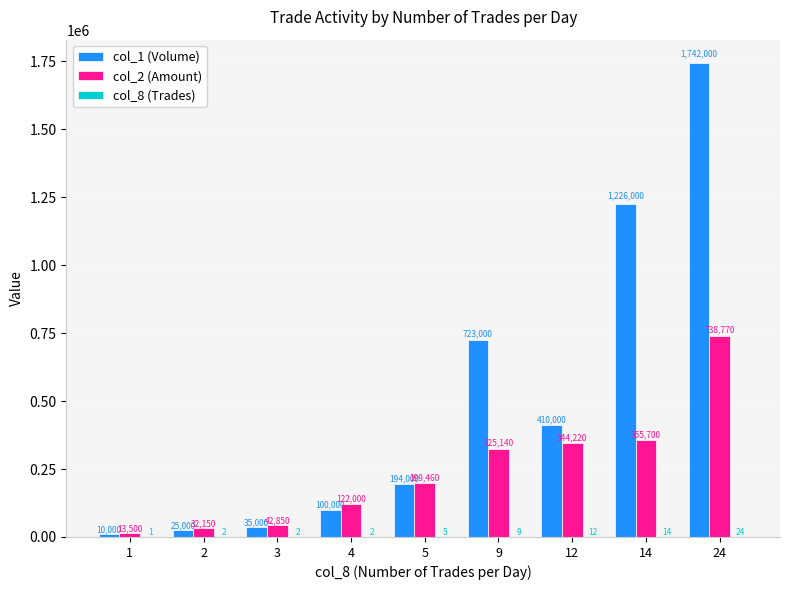

Read the col_1 (Volume) value at 3, to the nearest 50.

35000